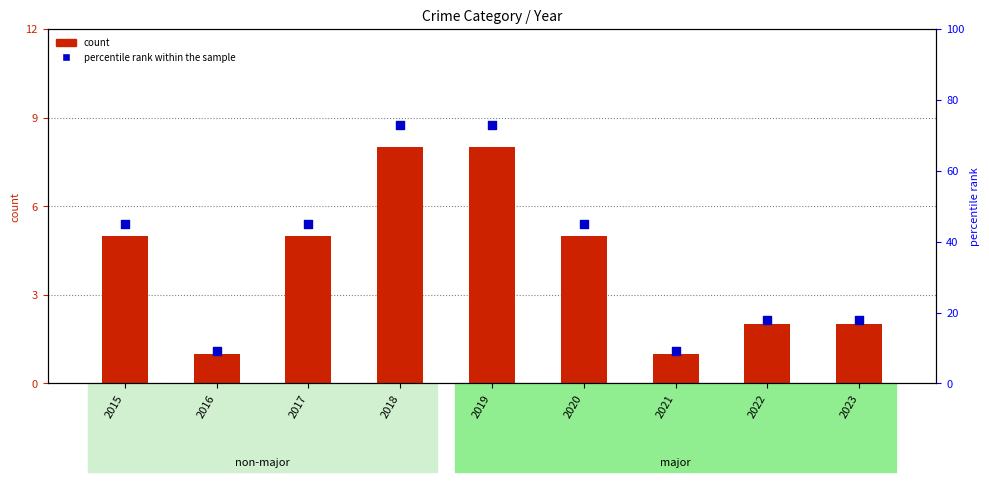

Is the value of Theft count at 2020 greater than the value of percentile rank within the sample at 2023?

No